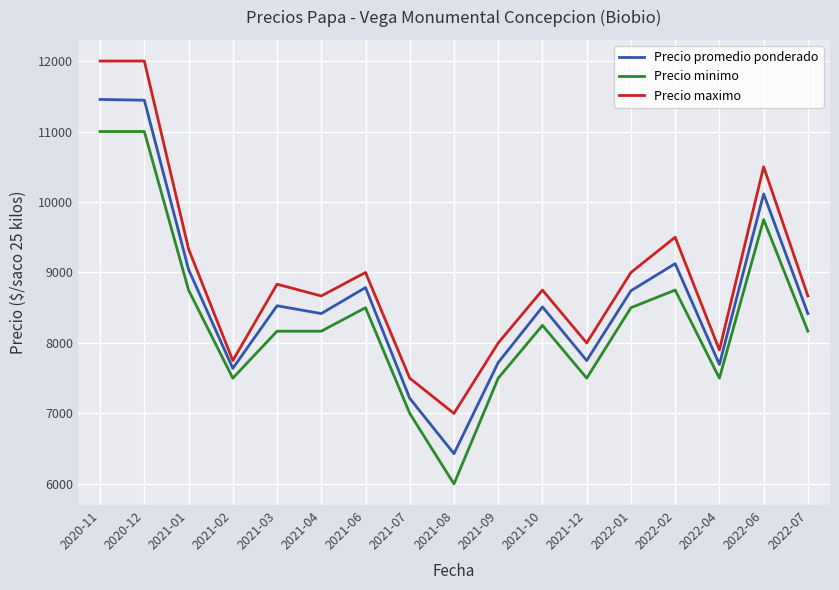

What are all the series names shown in the legend?

Precio promedio ponderado, Precio minimo, Precio maximo